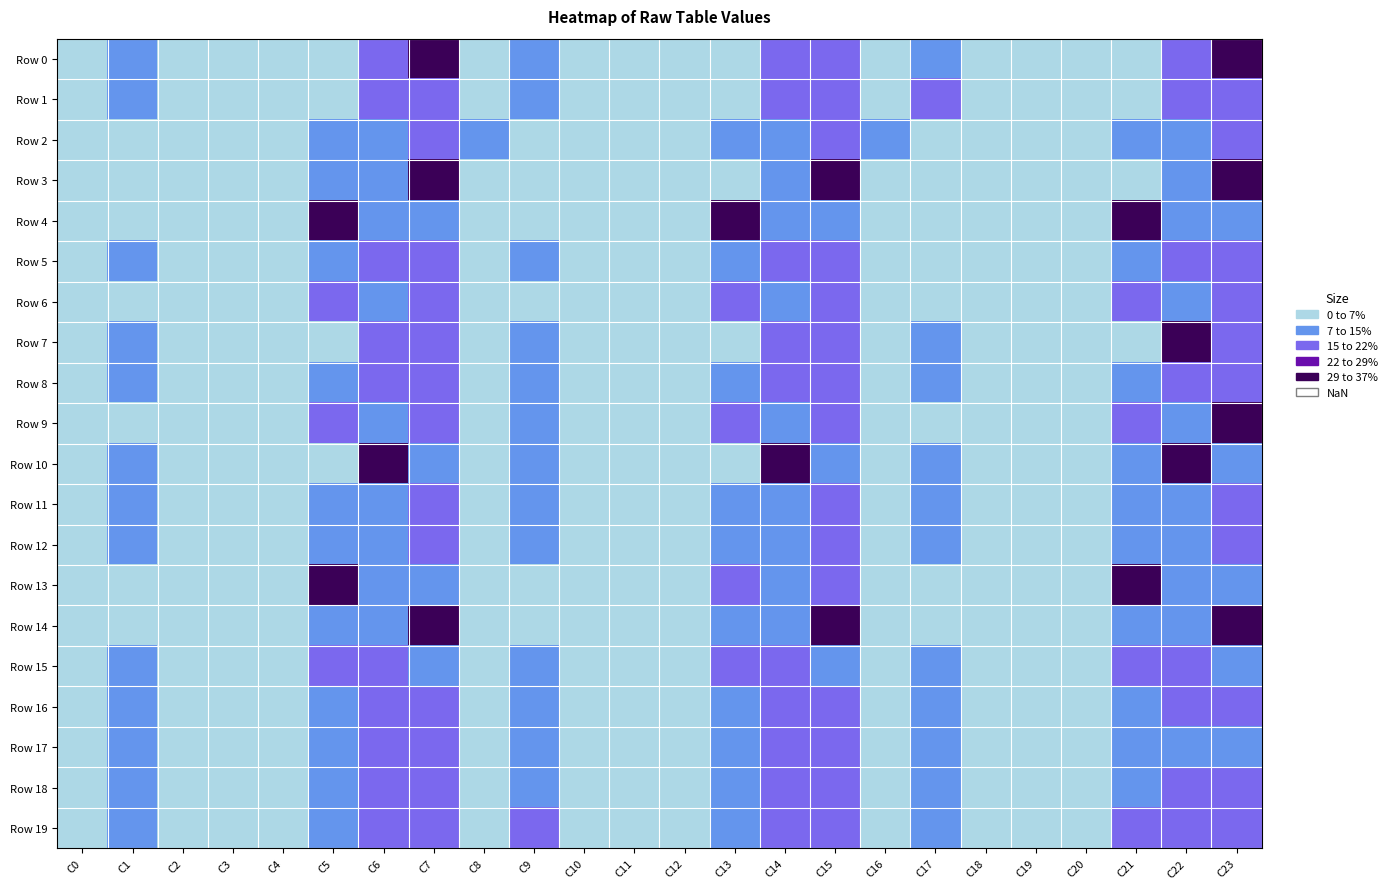

Rank the series at C3 from lowest to highest value.

Row 19, Row 14, Row 3, Row 7, Row 4, Row 13, Row 2, Row 9, Row 11, Row 17, Row 8, Row 16, Row 18, Row 6, Row 1, Row 5, Row 10, Row 12, Row 0, Row 15